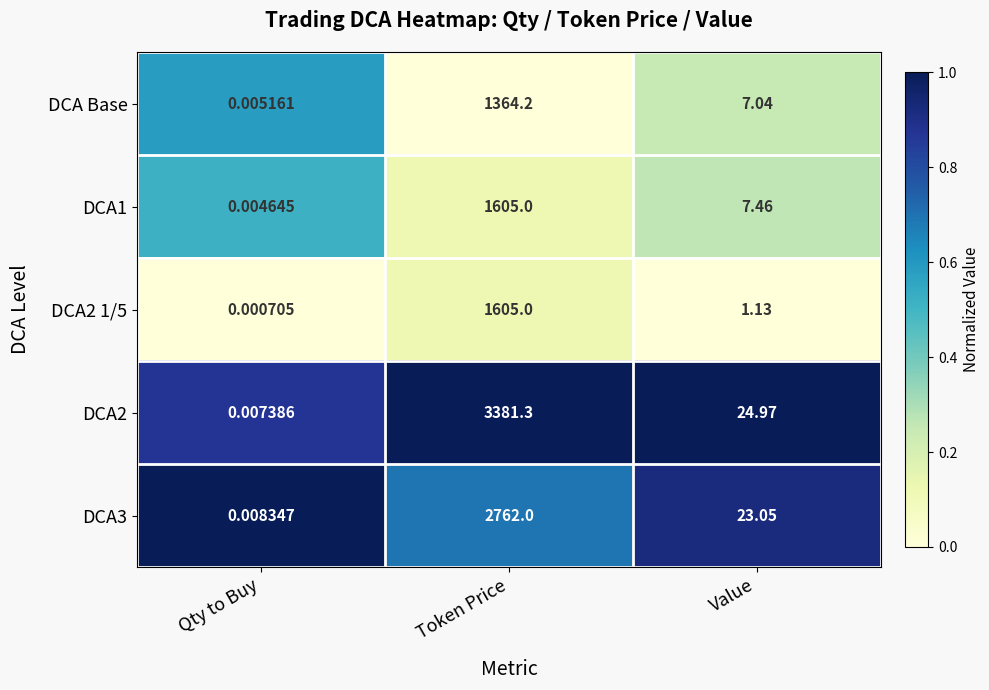

At which label is DCA2 1/5 closest to 802?

Value